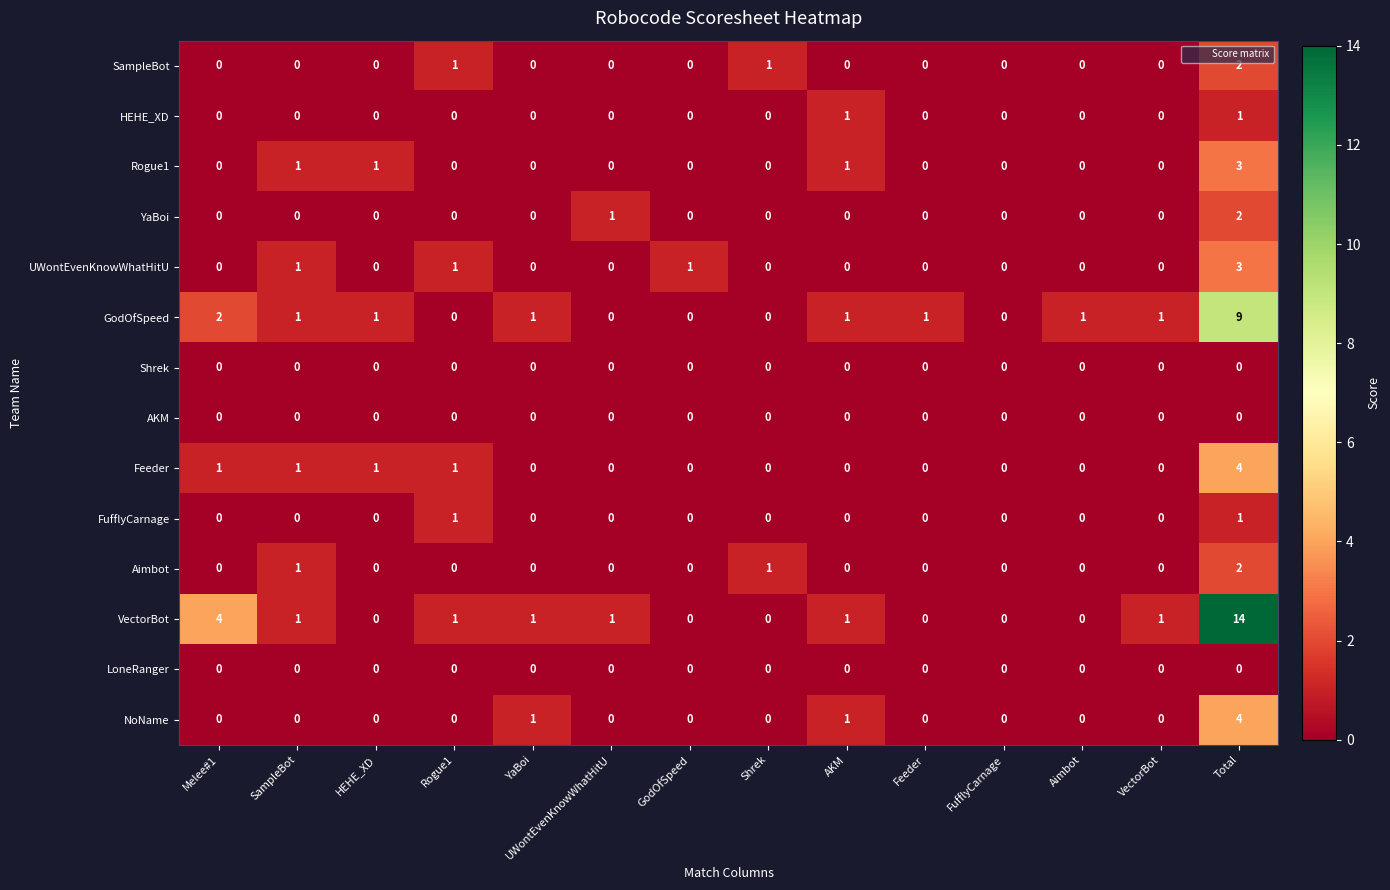

At which category does the chart reach its peak across all series?

Total